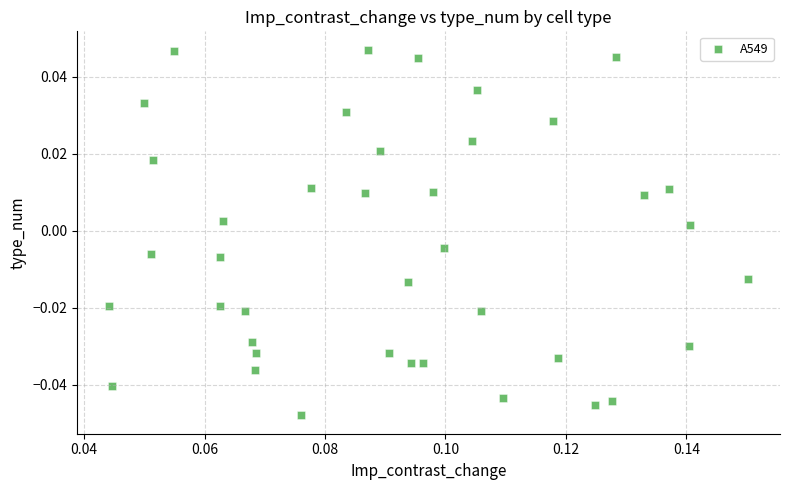

How many points are shown in the scatter plot?

40